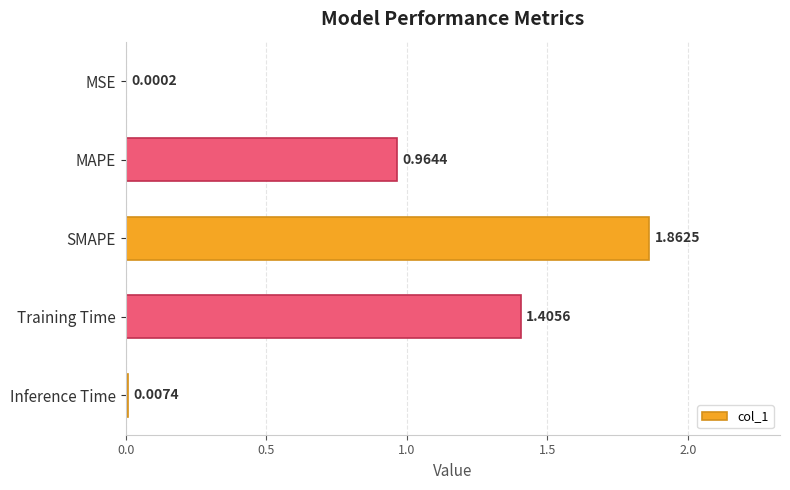

What is the sum of all values?

4.2